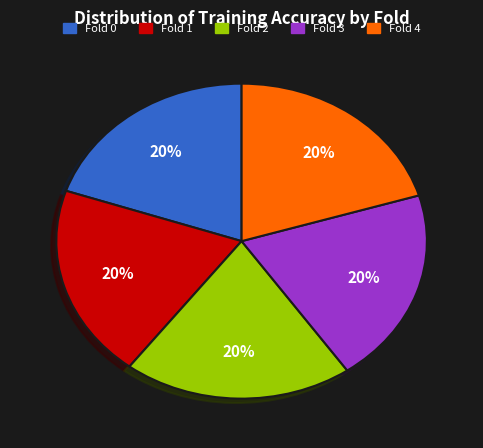

Does Fold 3 account for over 50% of the chart?

No